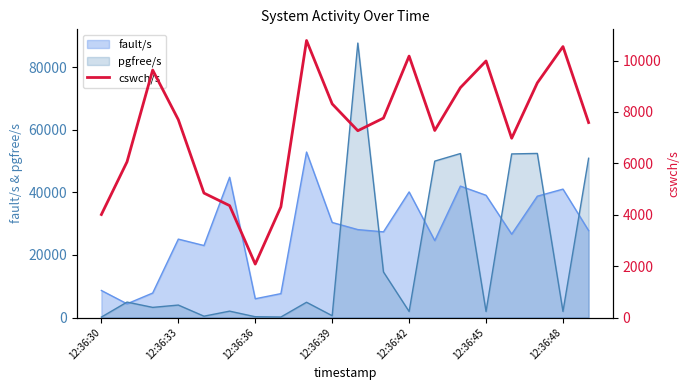

What value does the data have at 12:36:45, to the nearest 10?

9980